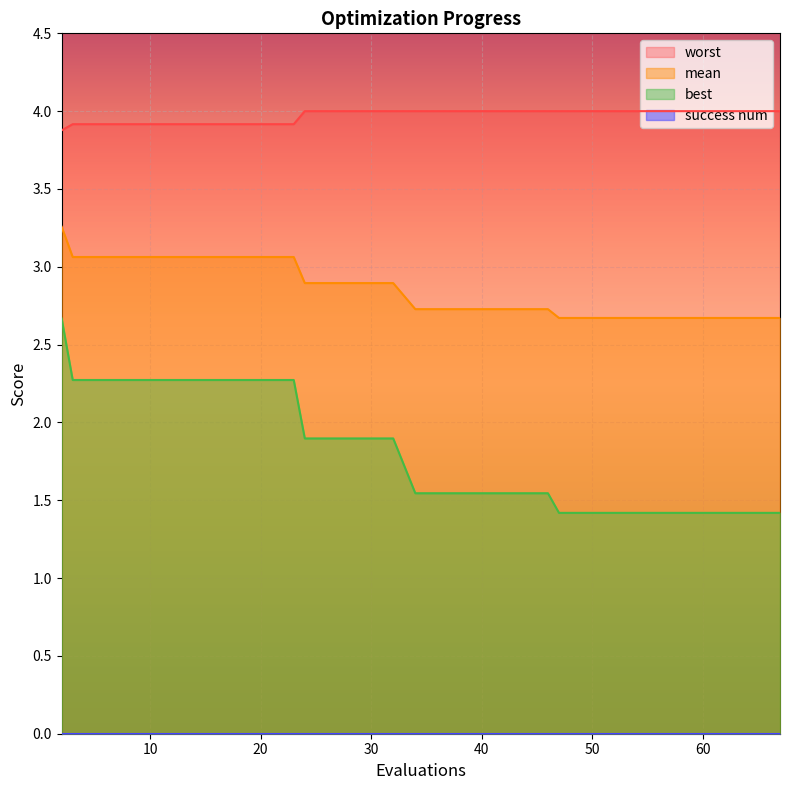

True or false: best has more than 0 interior local peaks.

False